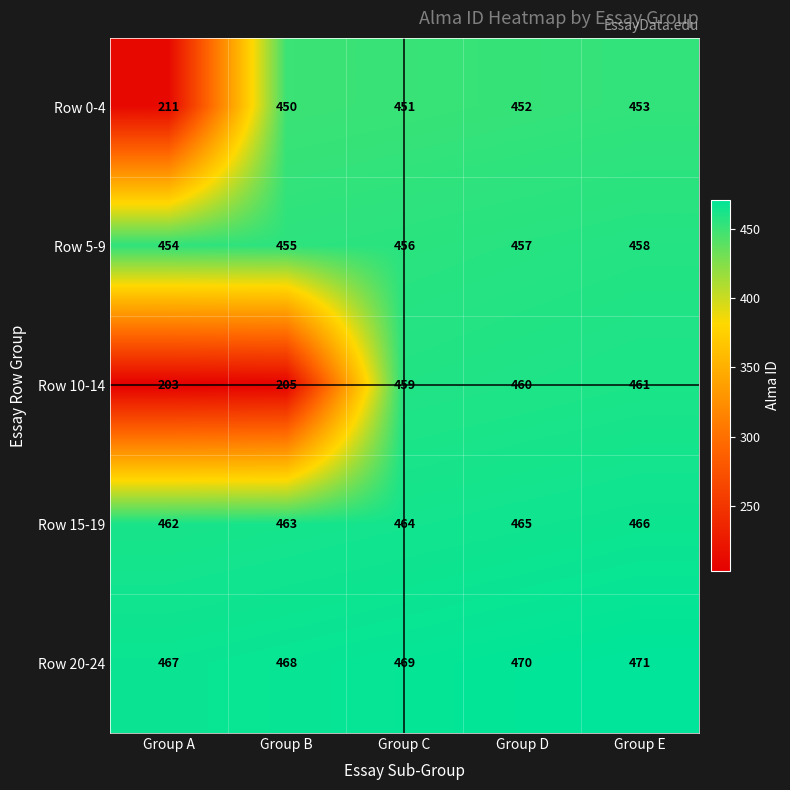

What is the smallest value displayed?

203